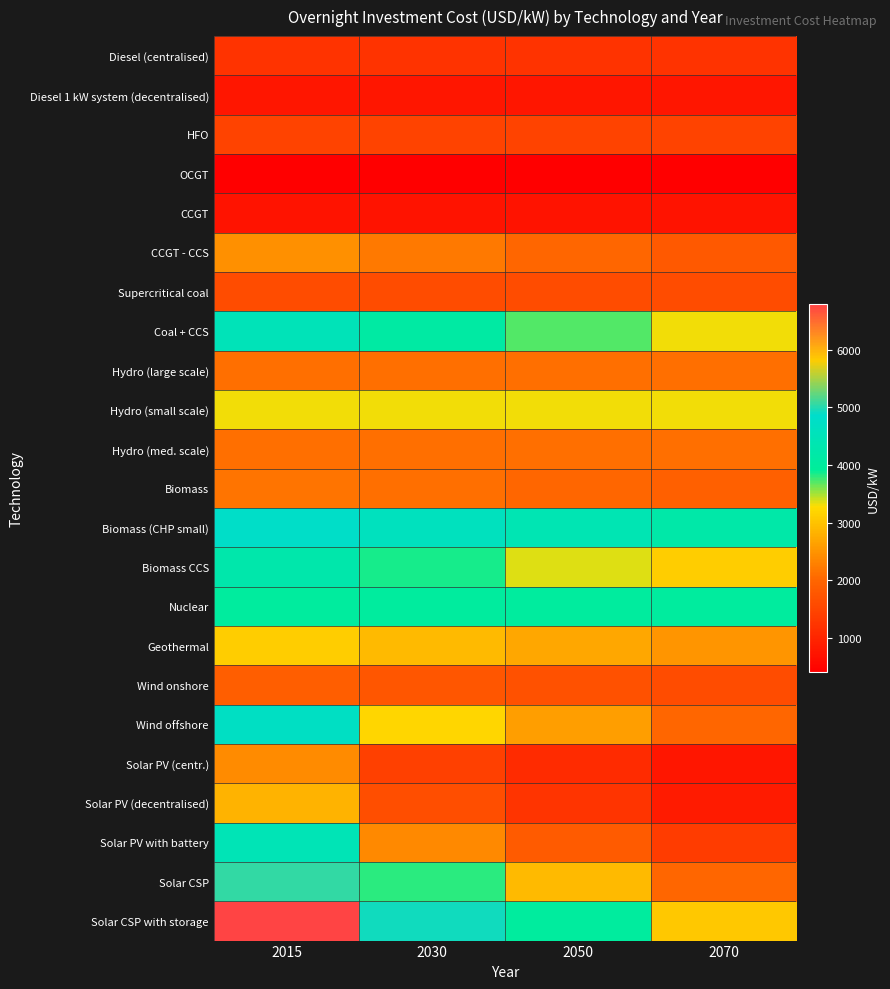

List the series in order of their peak value, lowest first.

OCGT, CCGT, Diesel 1 kW system (decentralised), Diesel (centralised), HFO, Supercritical coal, Wind onshore, Hydro (large scale), Hydro (med. scale), Biomass, Solar PV (centr.), CCGT - CCS, Solar PV (decentralised), Geothermal, Hydro (small scale), Nuclear, Biomass CCS, Solar PV with battery, Coal + CCS, Wind offshore, Biomass (CHP small), Solar CSP, Solar CSP with storage